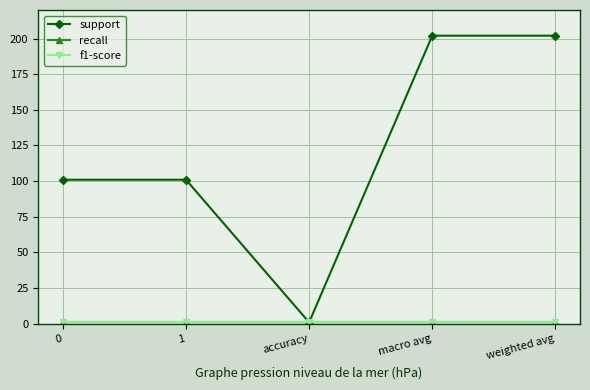

Which has a higher value, 1 or macro avg?

macro avg